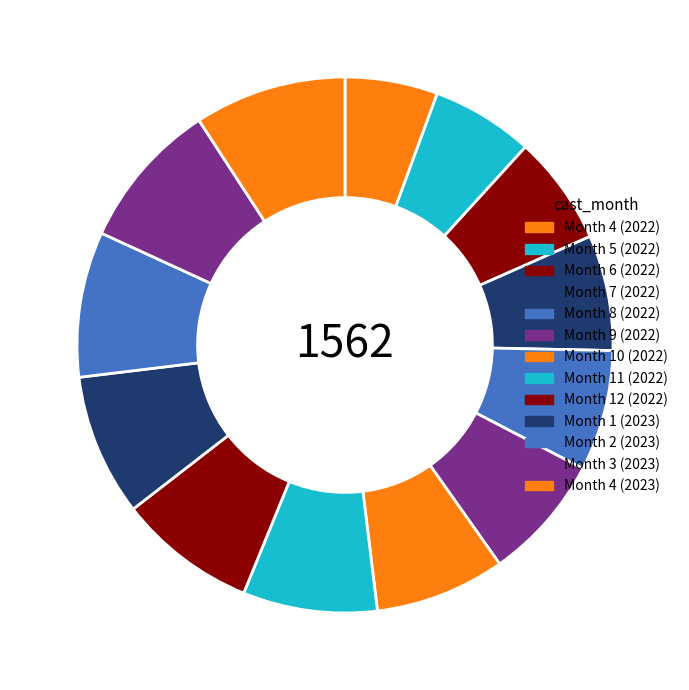

How many slices are in this pie chart?

13